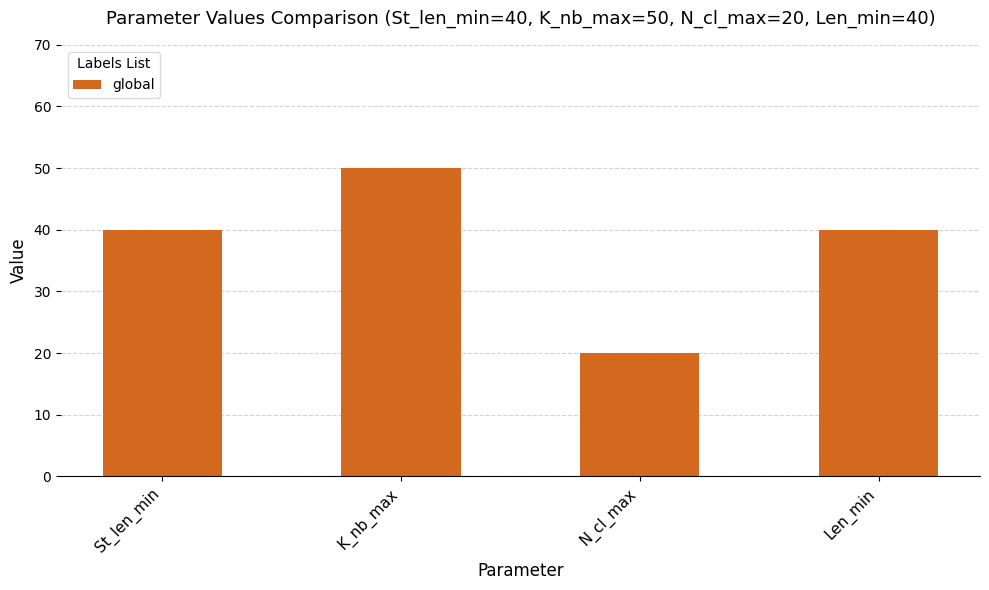

What is the difference between the values at K_nb_max and Len_min?

10